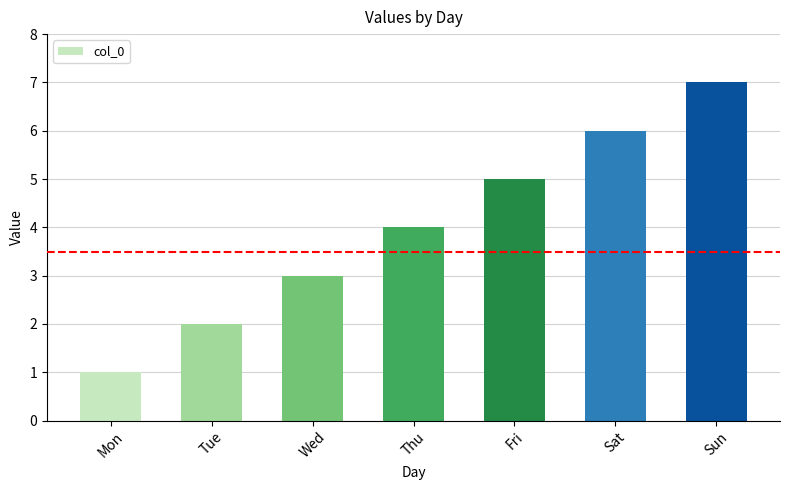

What is the value of the 3rd bar from the left?

3